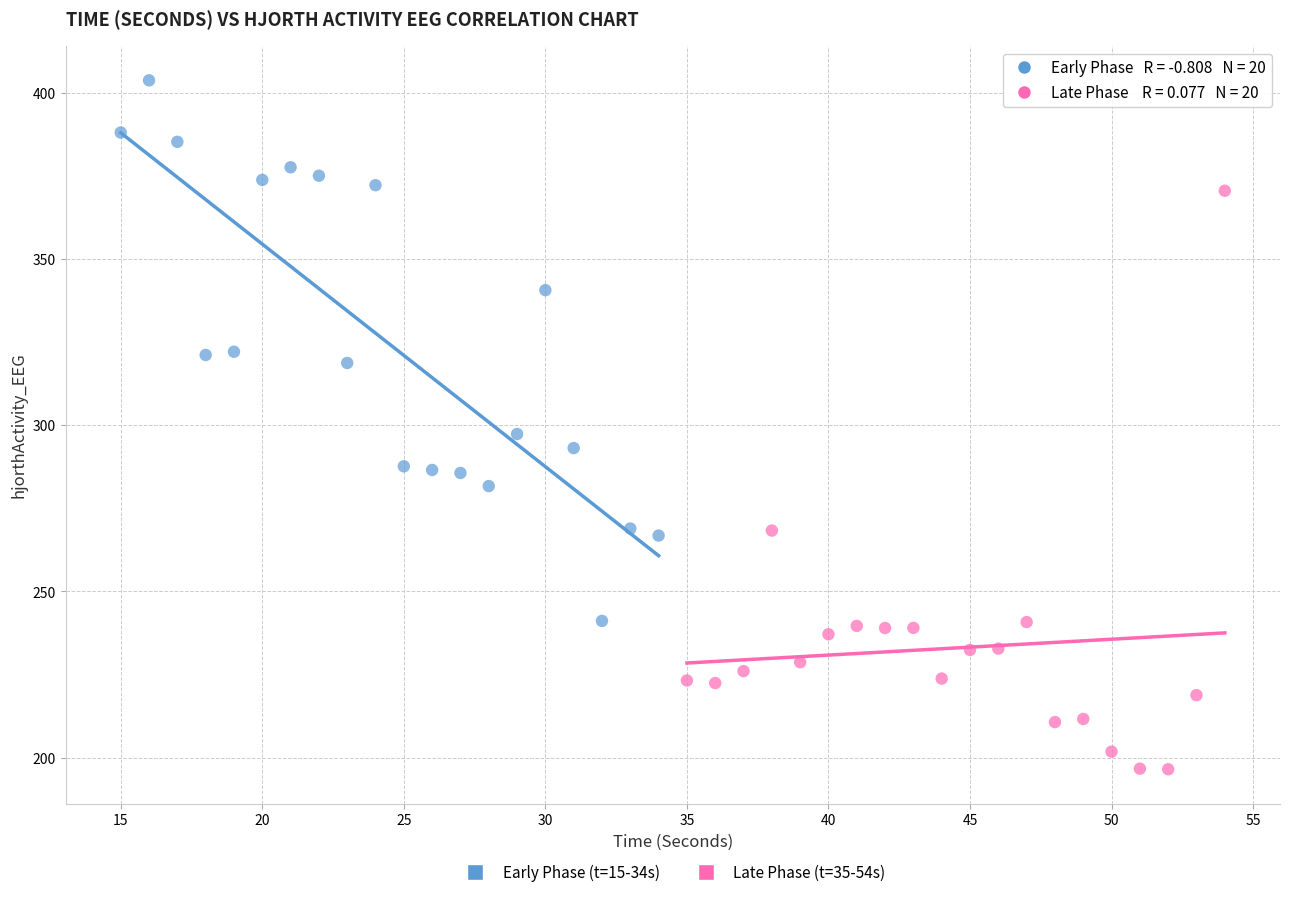

Which series has the largest Y range (max minus min)?

Late Phase (t=35-54s)